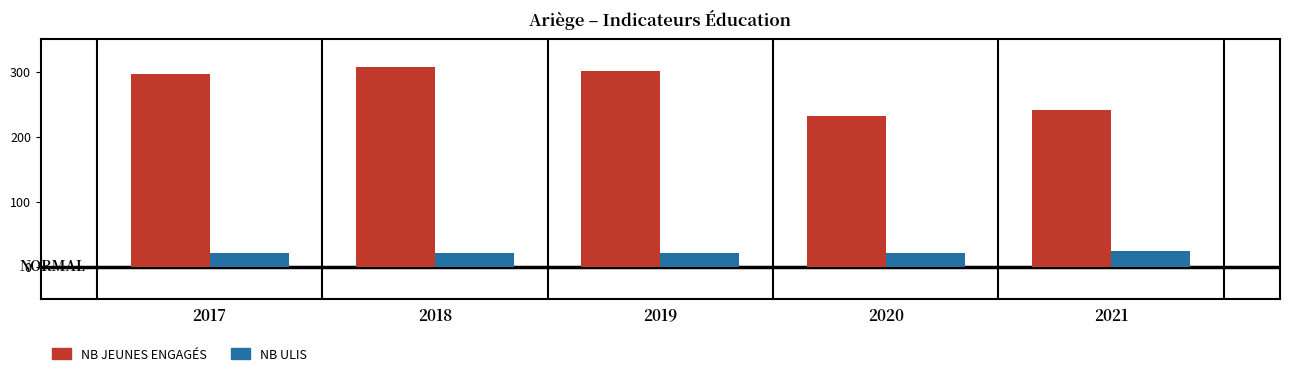

What is the total value across all series at 2018?

329